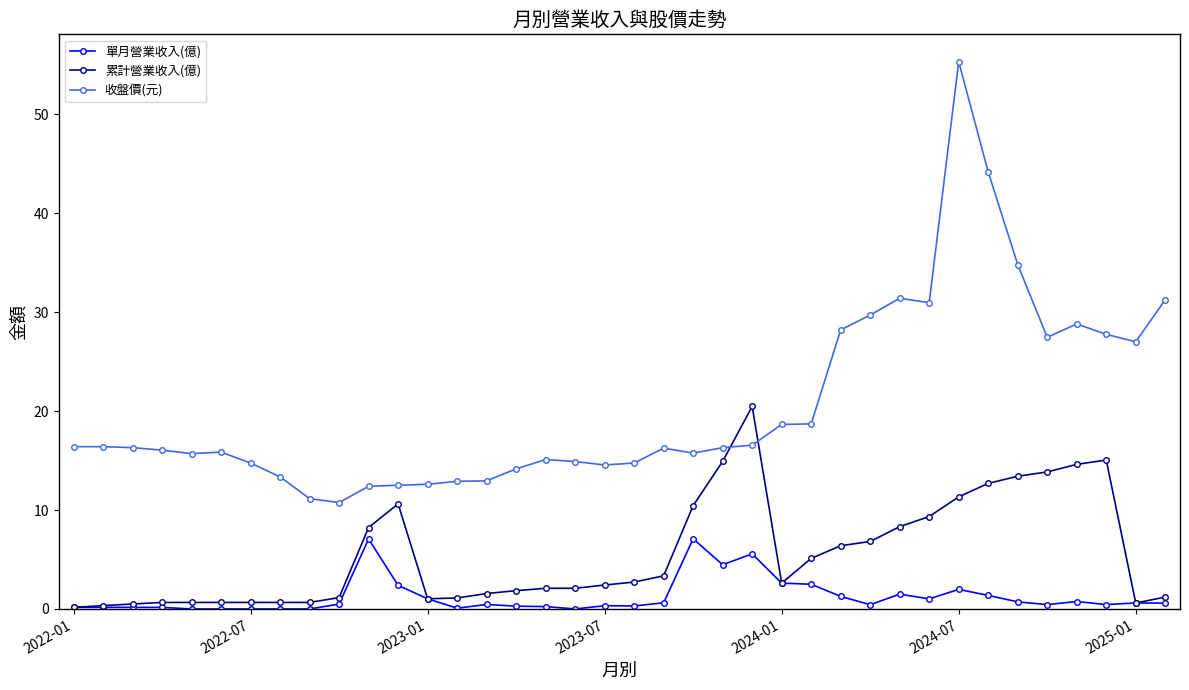

What is the value of the 收盤價(元) point at the 33rd from the left?

34.8